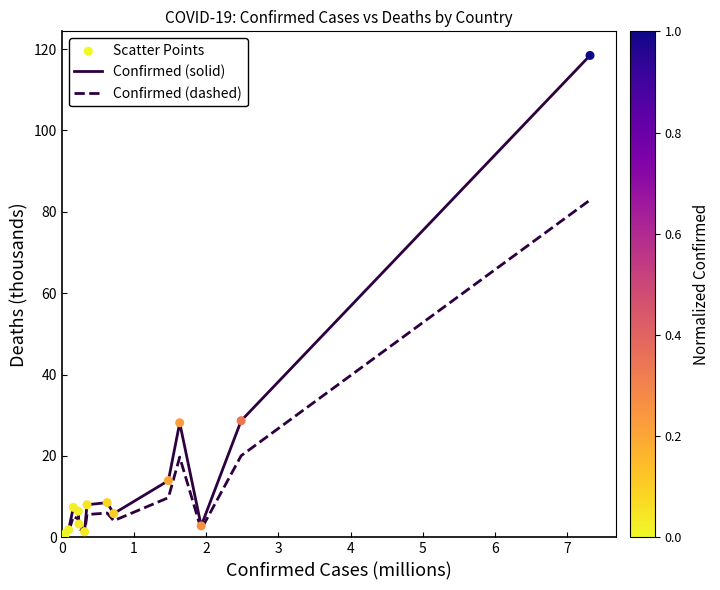

Which series has the widest spread of values?

Confirmed (solid)